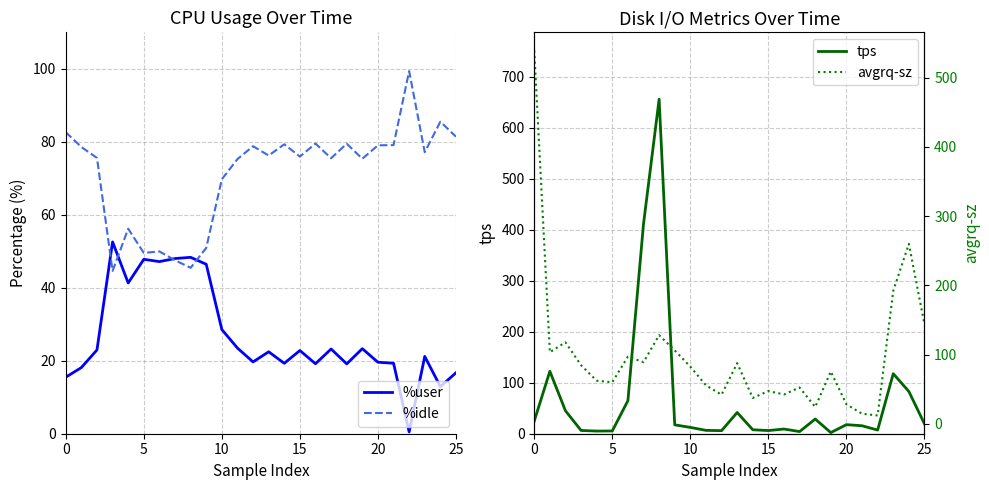

How many lines are shown in the chart?

4